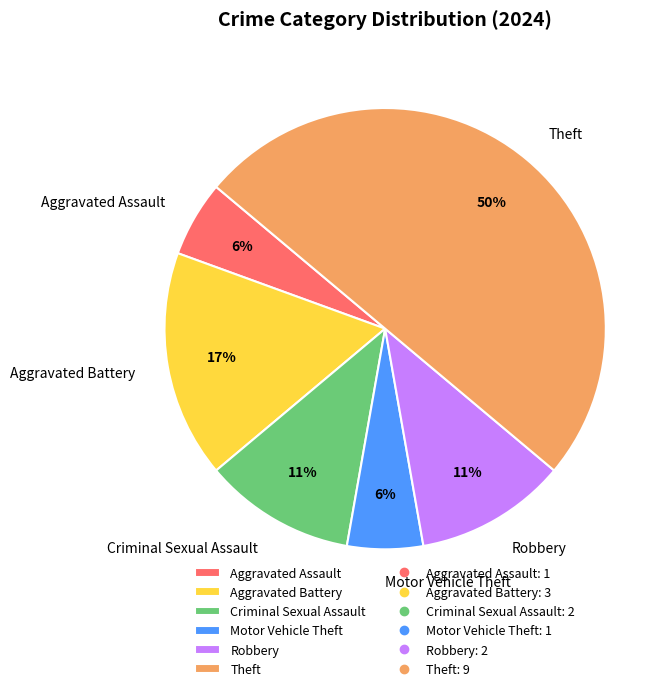

Does Aggravated Assault account for over 50% of the chart?

No